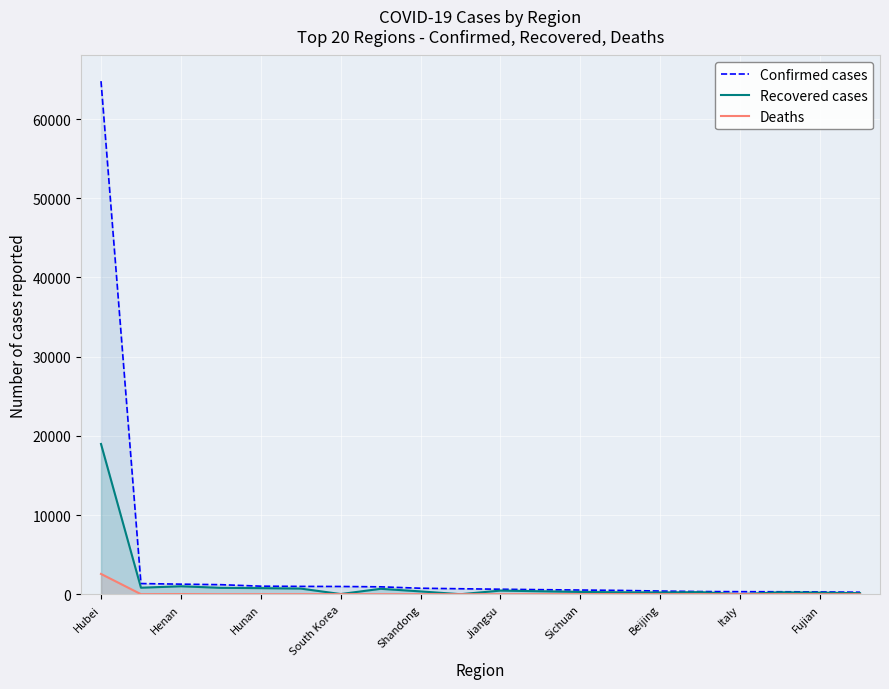

How many lines are shown in the chart?

3